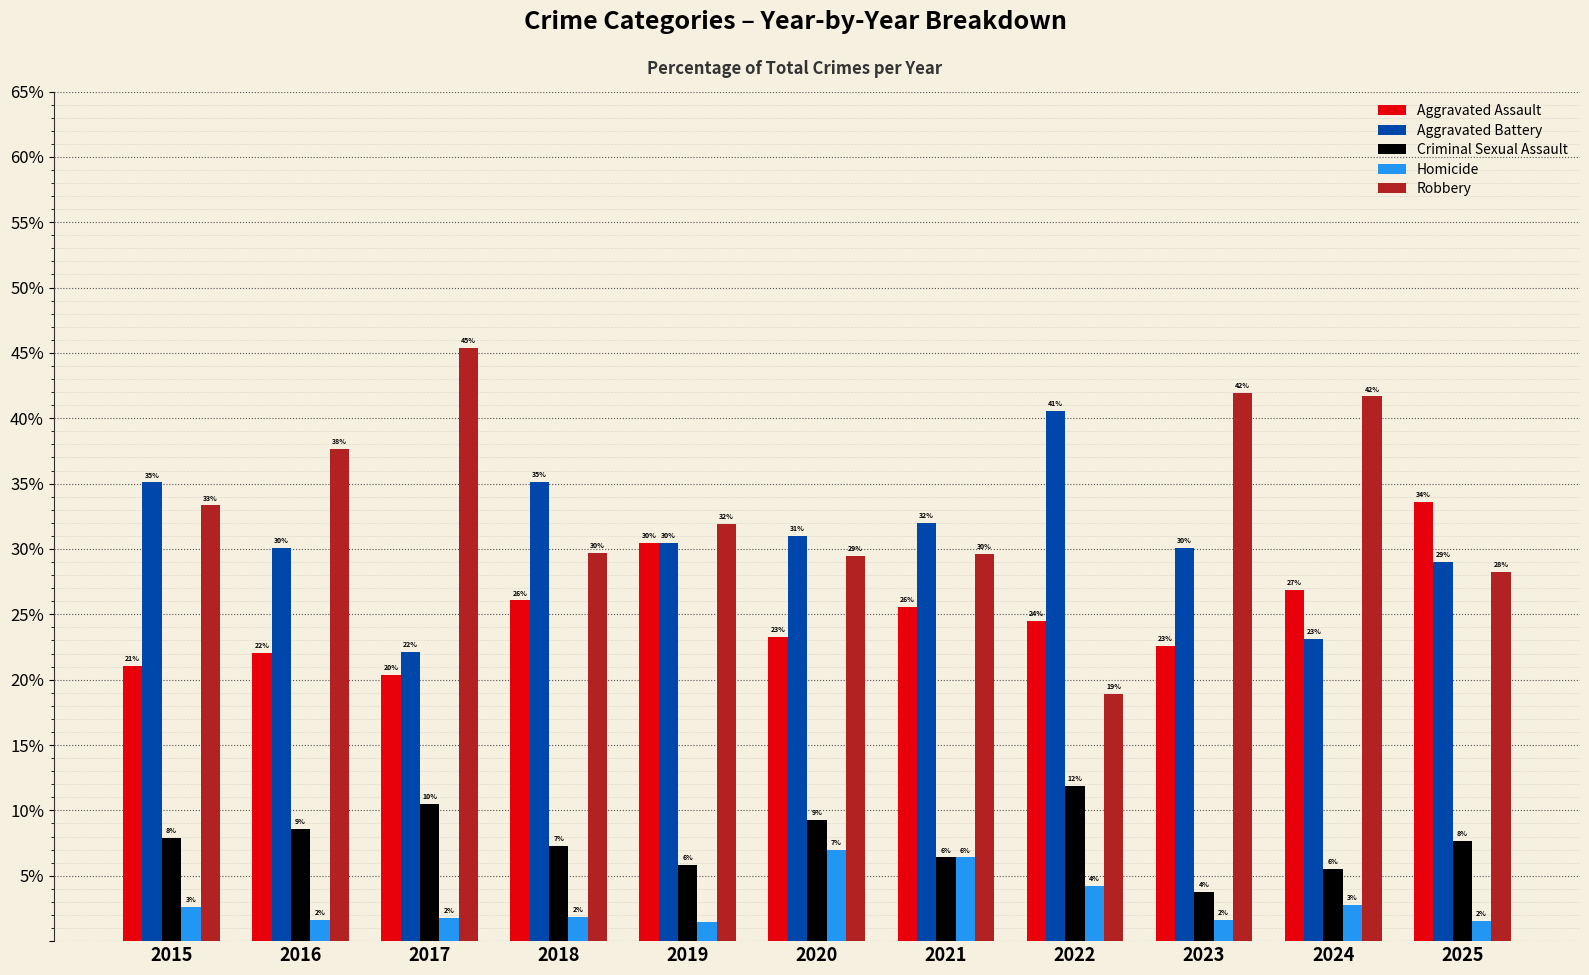

How many groups of bars are there?

11